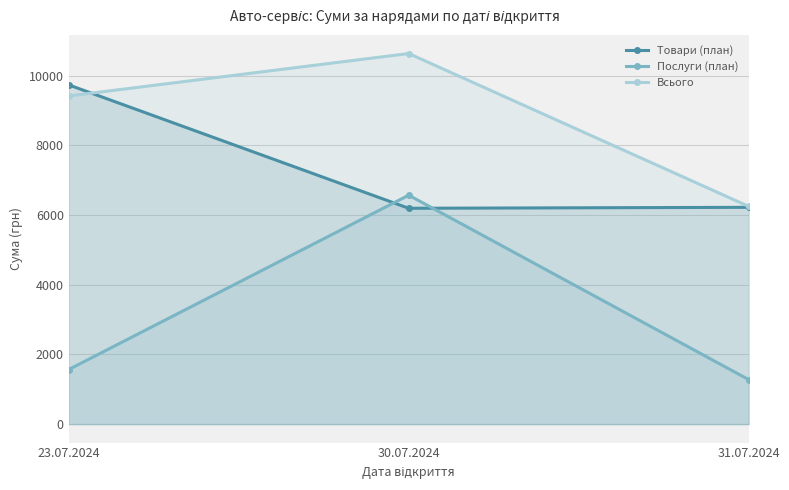

What is the difference between the Товари (план) values at 23.07.2024 and 31.07.2024?

3515.6